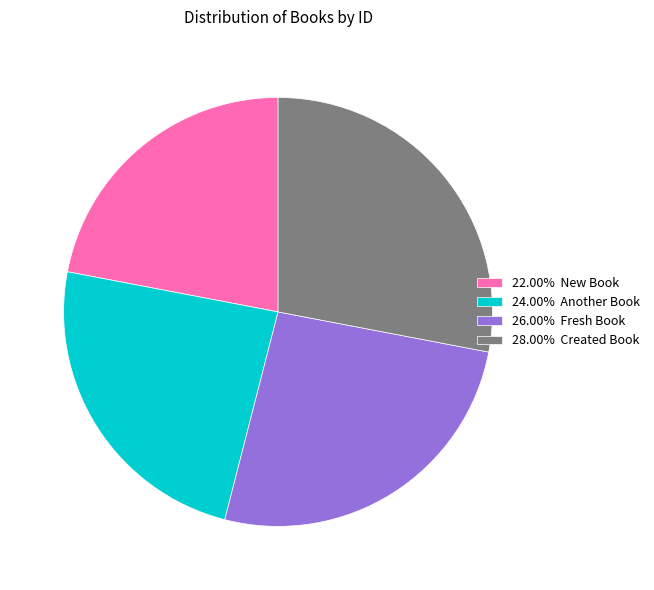

What is the ratio of the value at 28.00% Created Book to the value at 22.00% New Book?

1.3